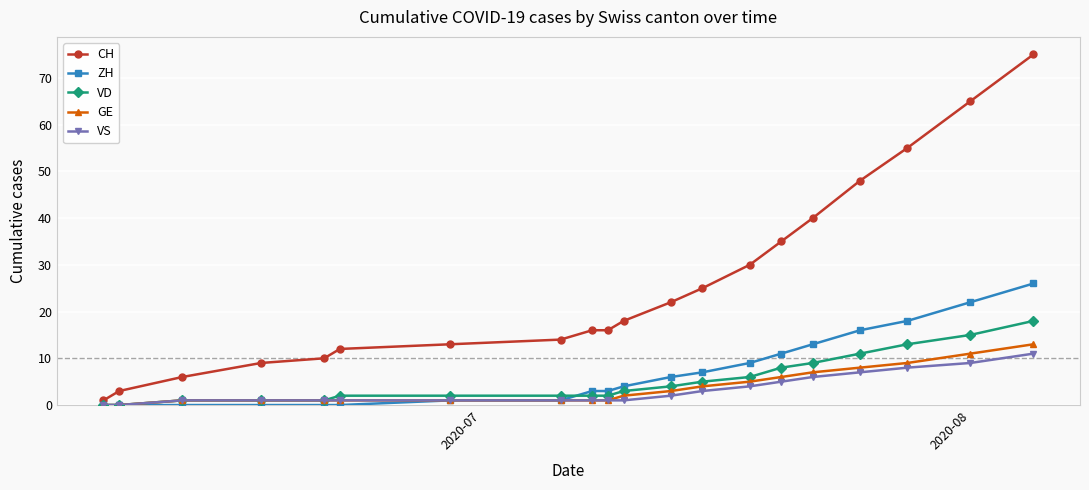

Which series has the largest range (max minus min)?

CH